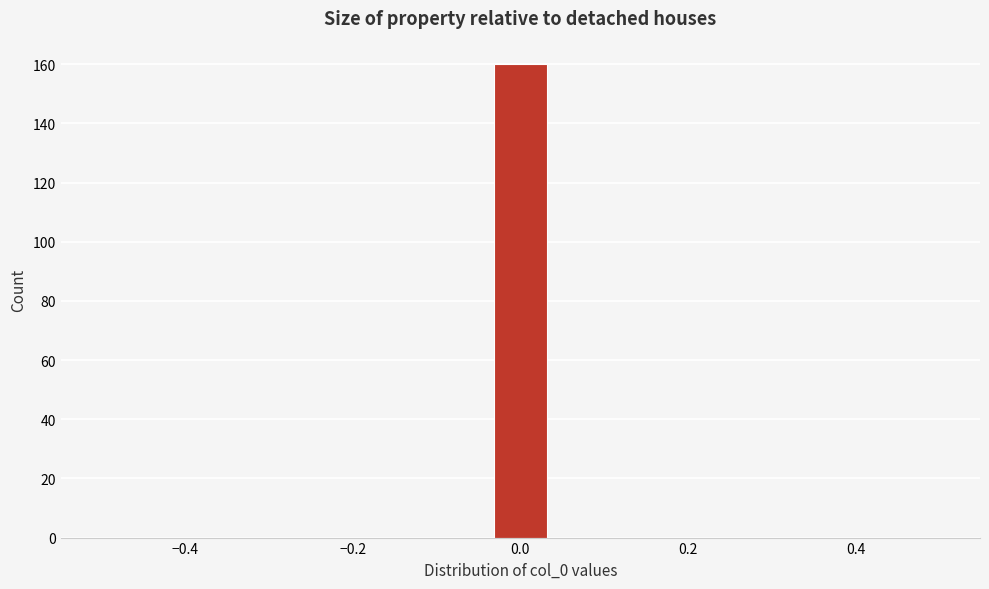

Around what value on the x-axis is the tallest bar? Give the approximate position of its centre, as read against the axis.

0.00